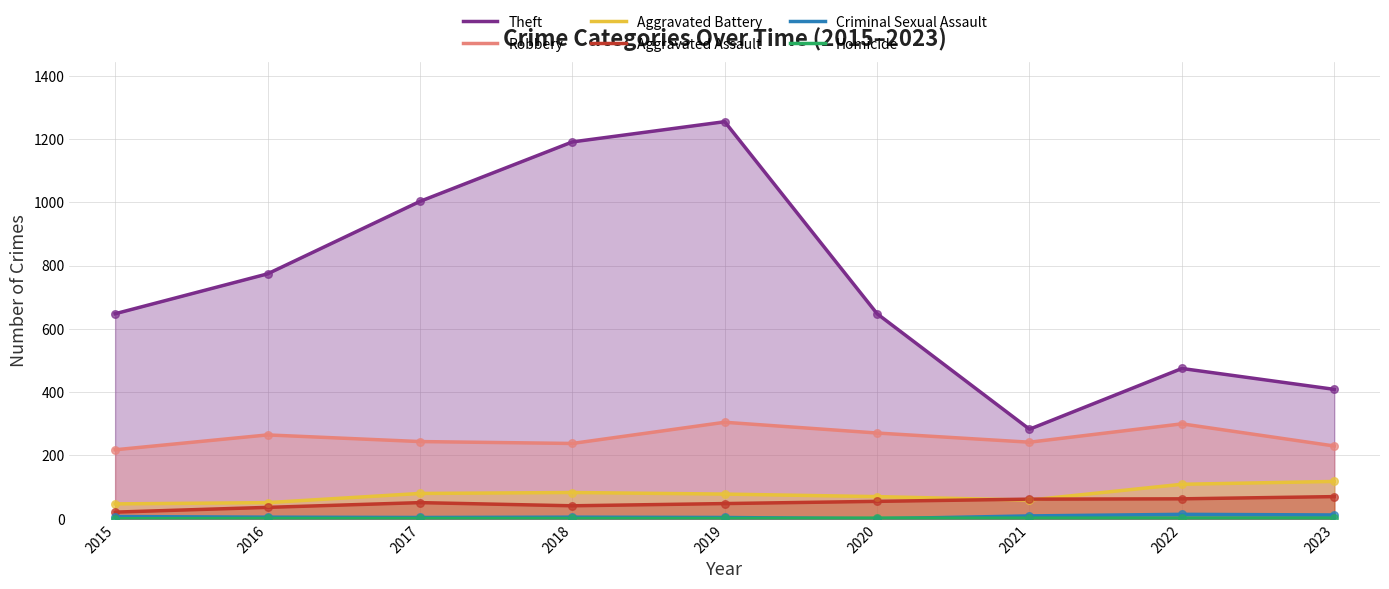

At which category is the sum across all series the highest?

2019